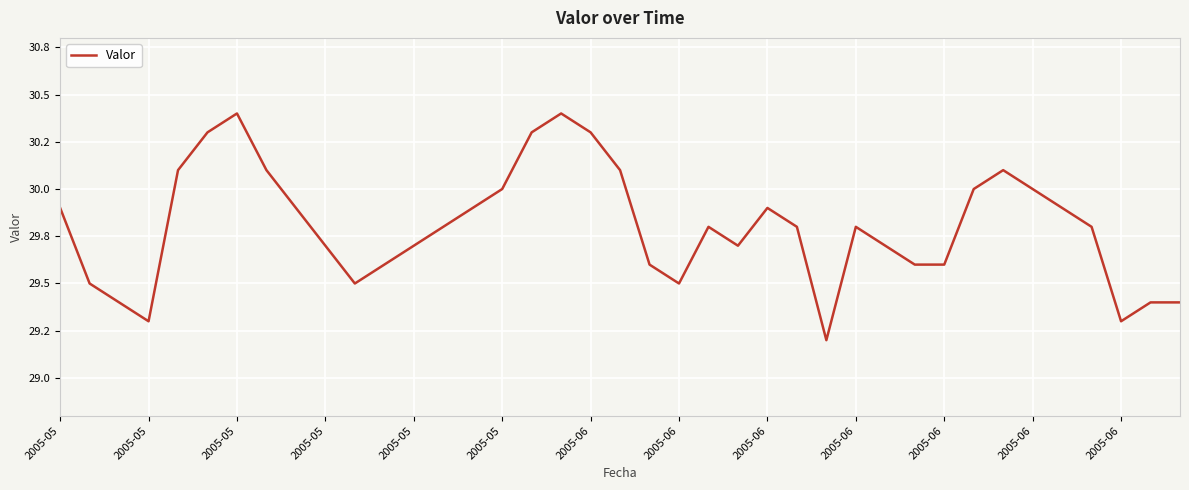

Where is the data nearest to the value 29?

26